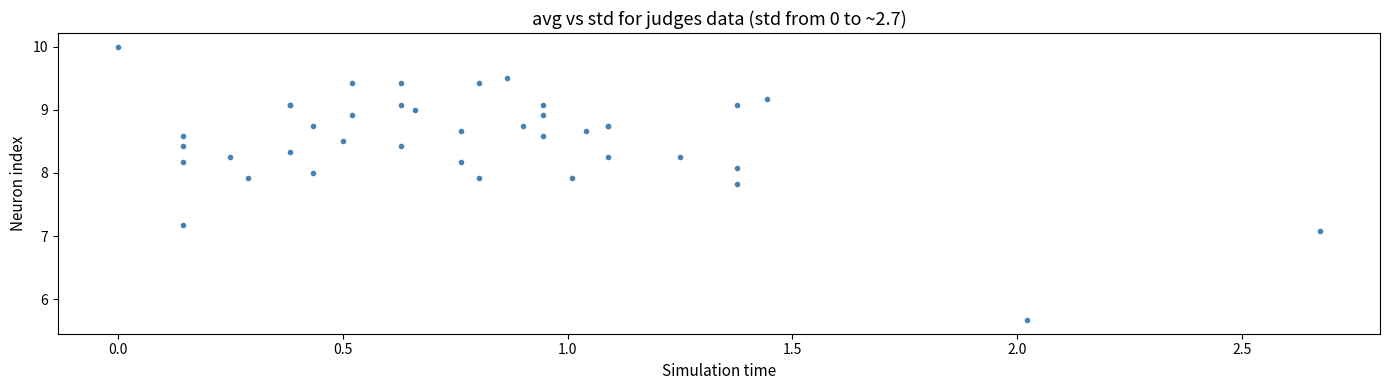

What Y value in the scatter plot is closest to 7?

7.1